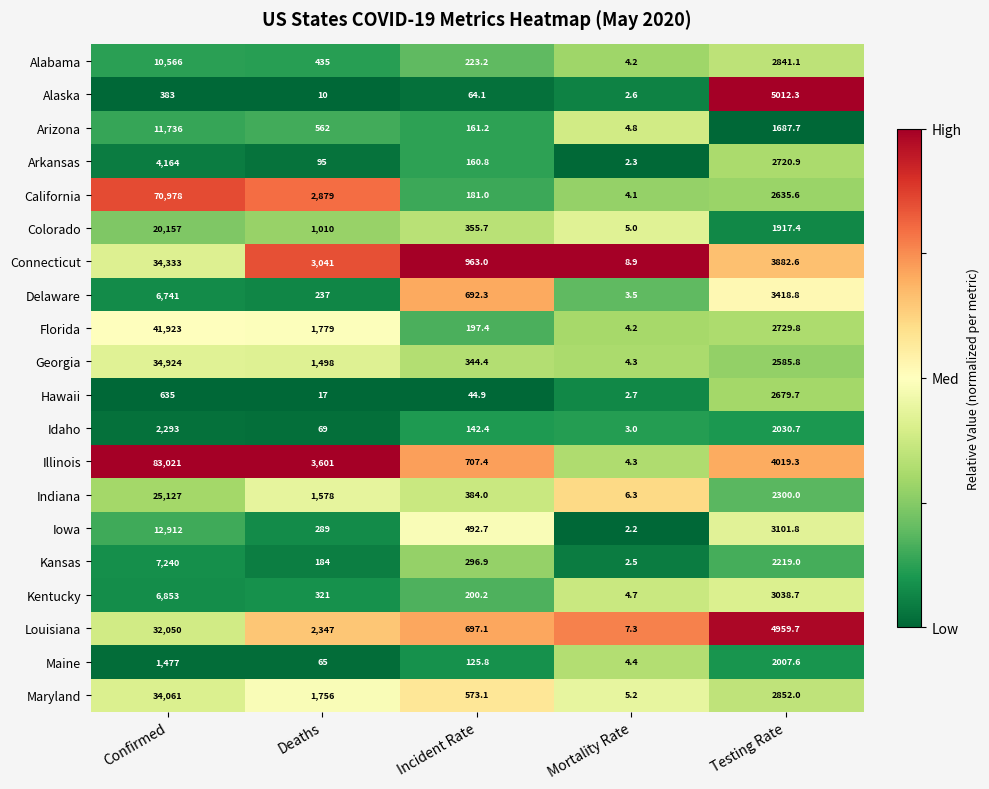

At which category is the sum across all series the highest?

Confirmed